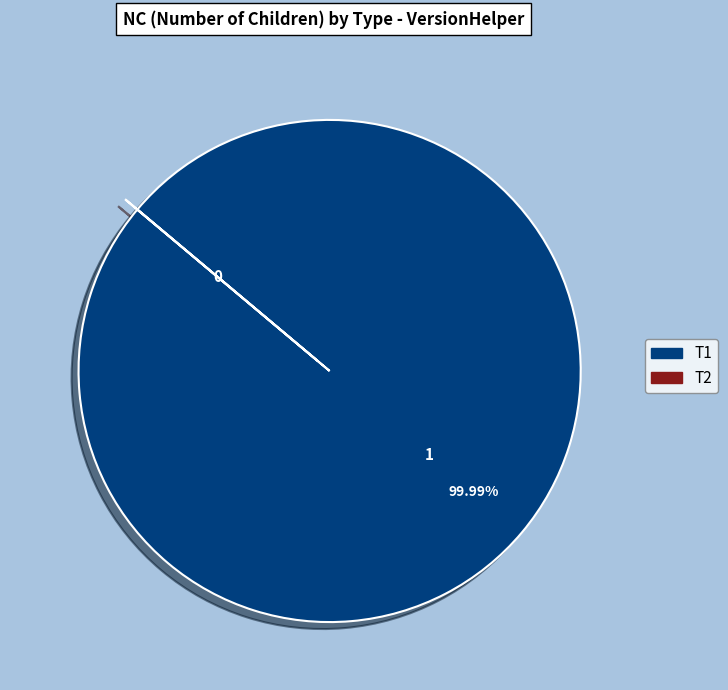

Which slice is the largest?

T1